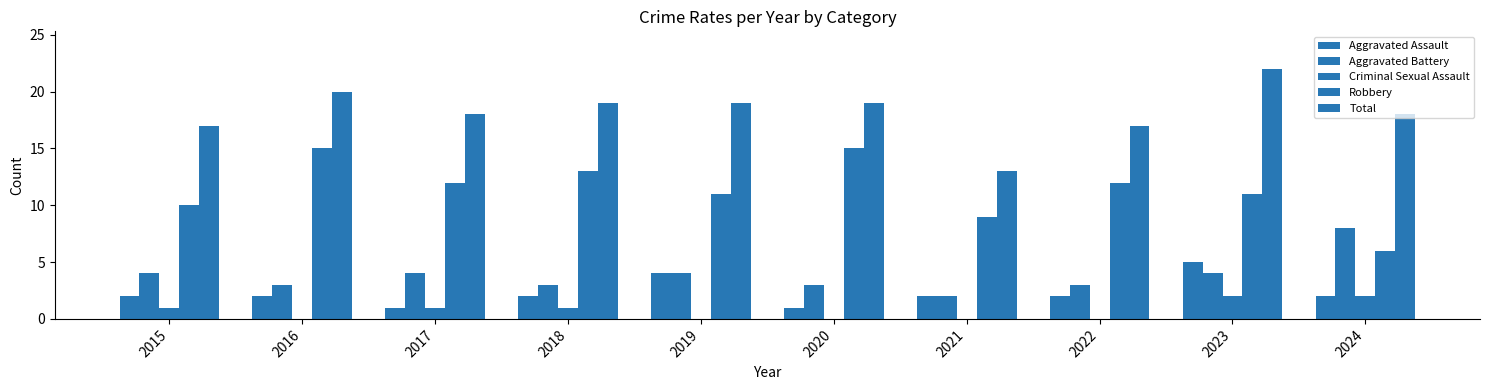

At which label is Robbery closest to 10?

2015